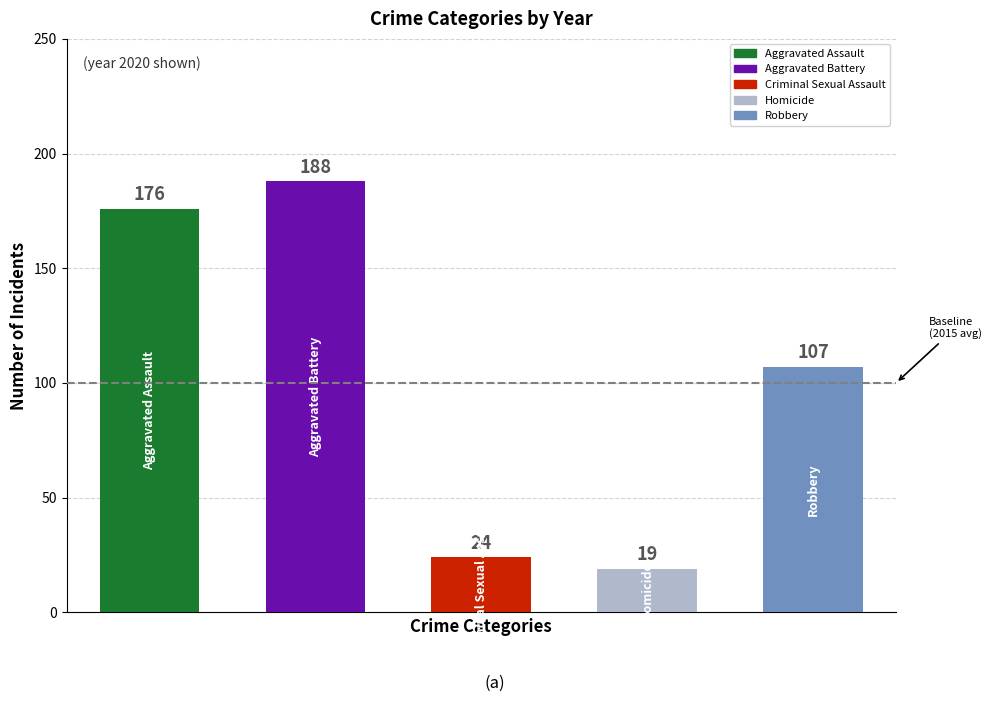

What is the maximum value shown in the chart?

188